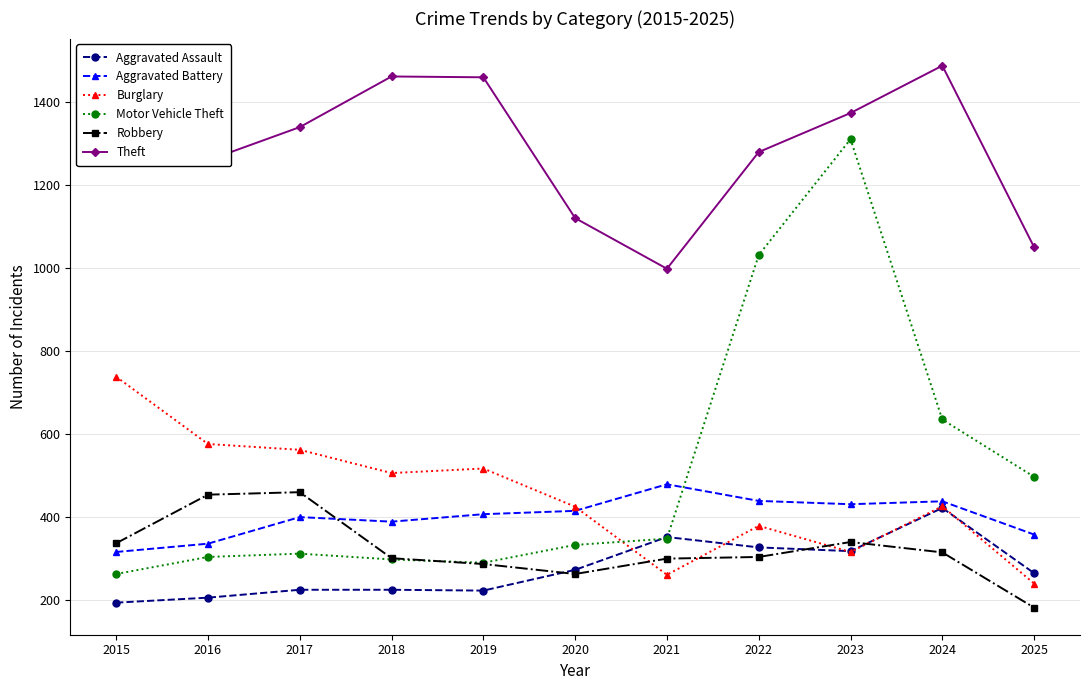

True or false: Motor Vehicle Theft has more than 1 points higher than both neighbors.

True